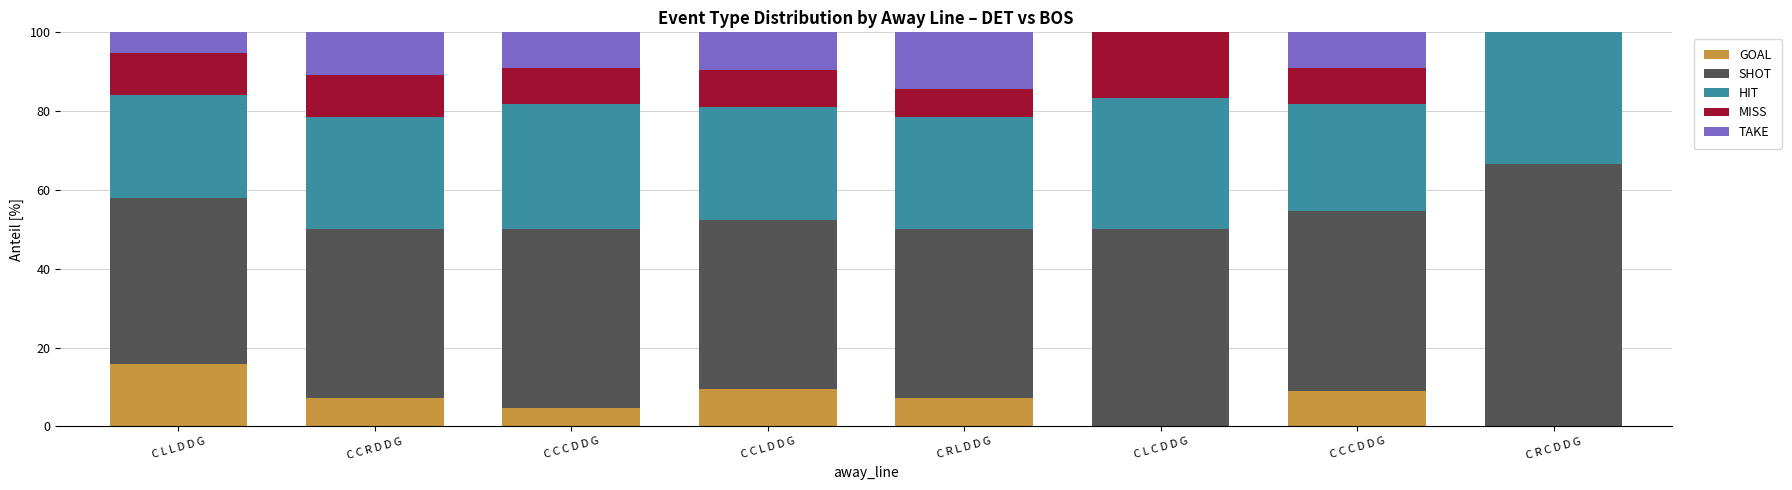

Are the bars horizontal?

No